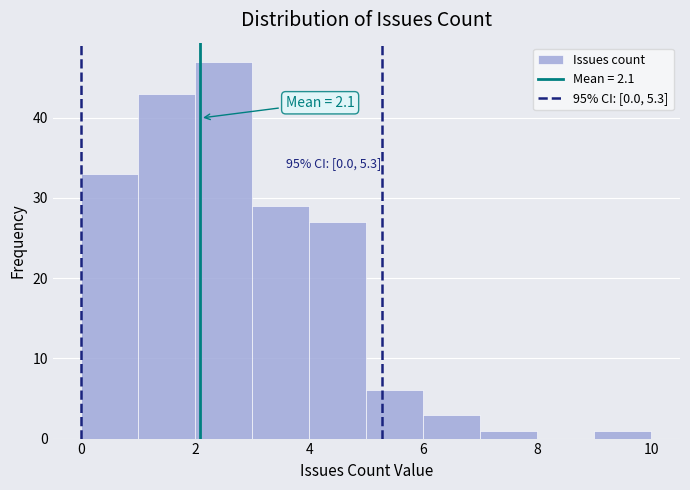

Over which range of the x-axis is the bar tallest?

2 to 3